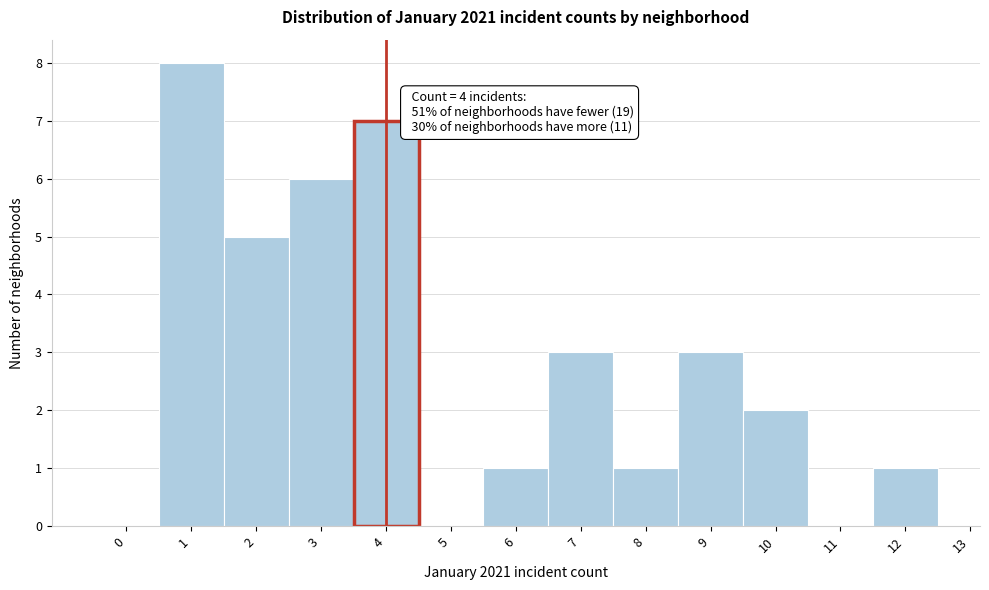

Which range on the x-axis has the tallest bar?

0.5 to 1.5